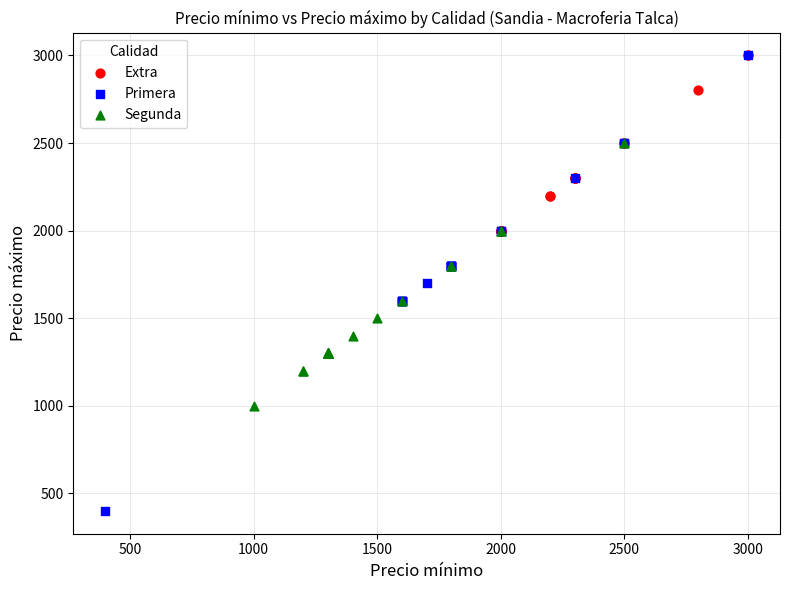

What are all the series names shown in the legend?

Extra, Primera, Segunda